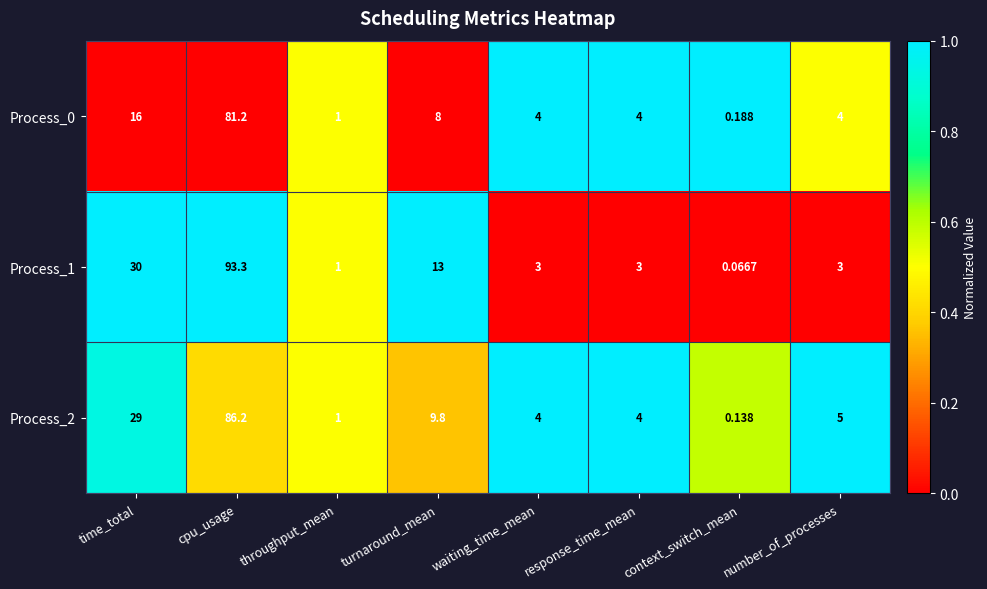

At which category is the sum across all series the highest?

cpu_usage